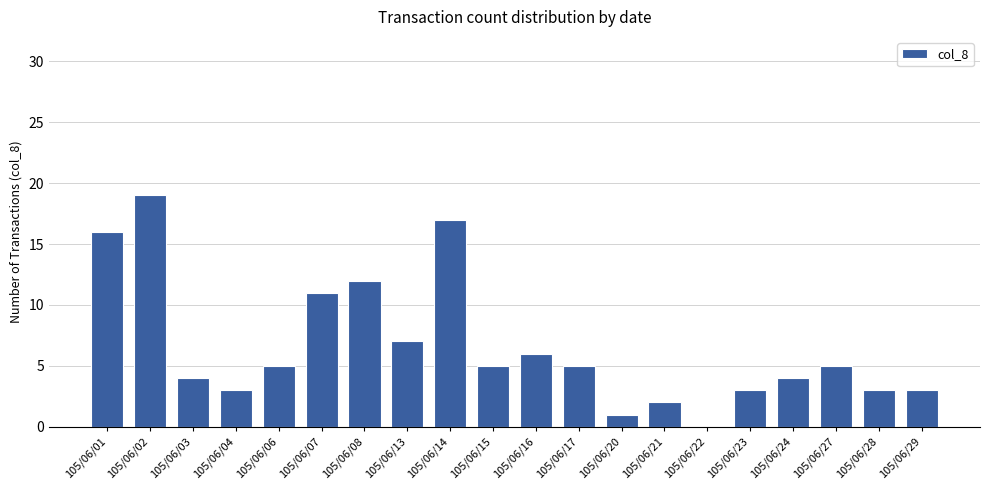

Are the bars horizontal?

No